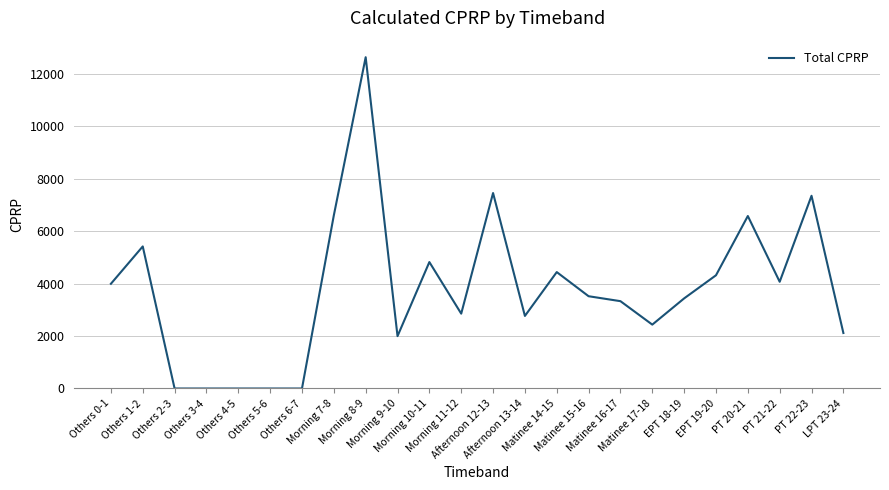

Where does the data first go above 3516?

Others 0-1